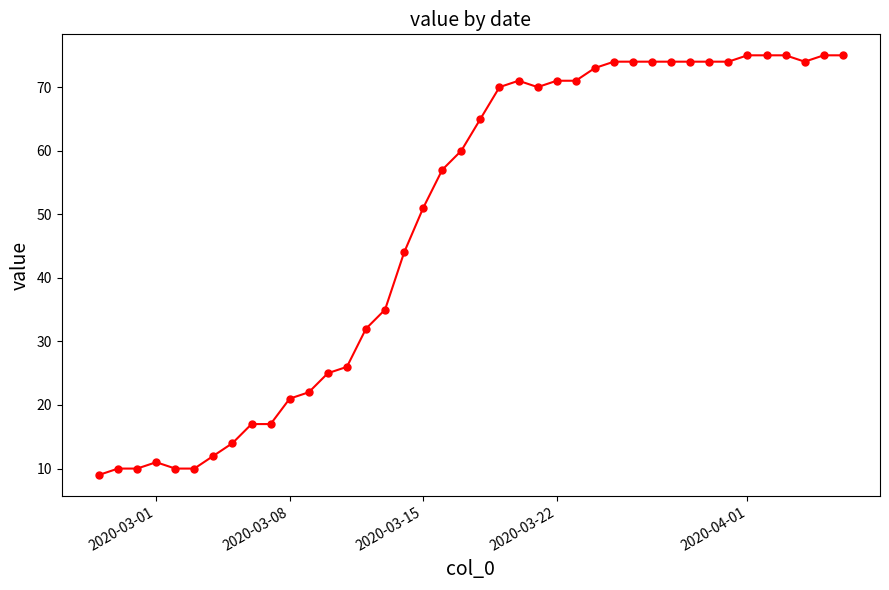

True or false: the data has more than 0 interior local peaks.

True